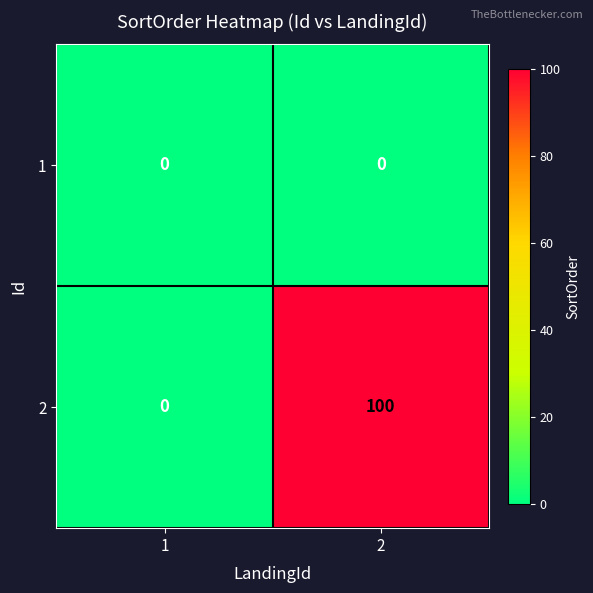

At how many categories does at least one series exceed 82?

1